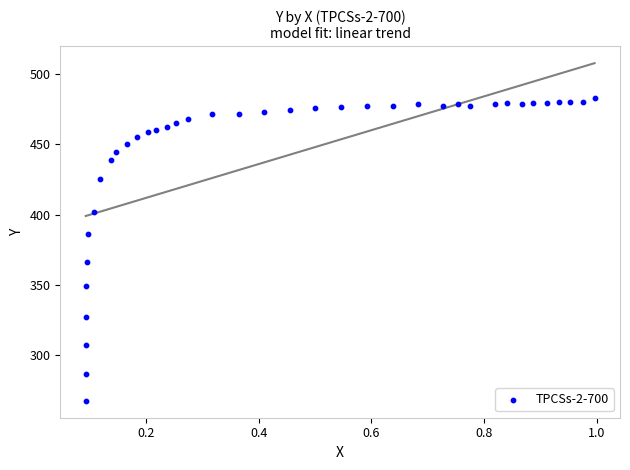

What Y value in the scatter plot is closest to 375?

366.2